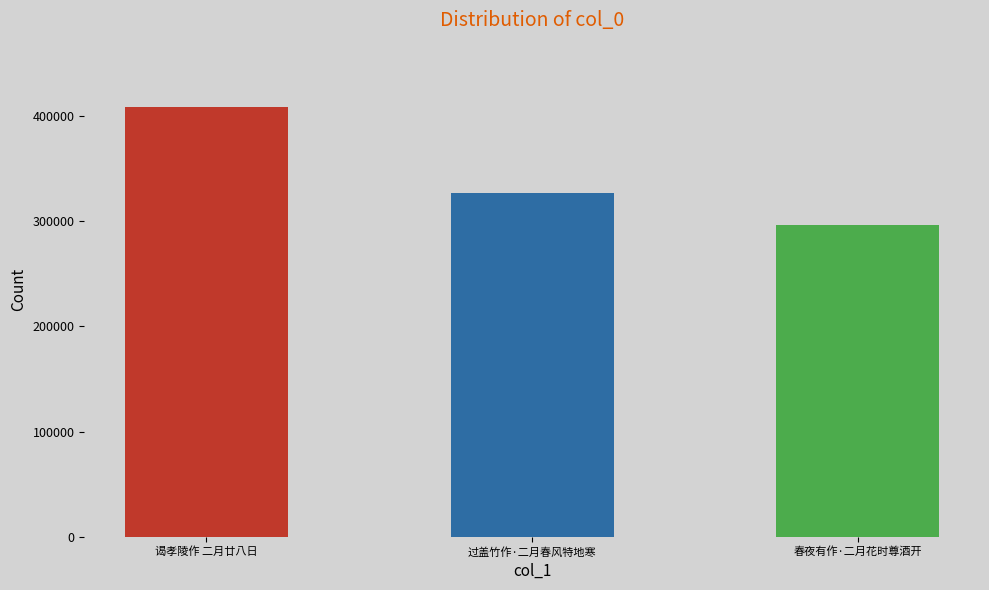

Rank the categories by value from lowest to highest.

春夜有作·二月花时尊酒开, 过盖竹作·二月春风特地寒, 谒孝陵作 二月廿八日